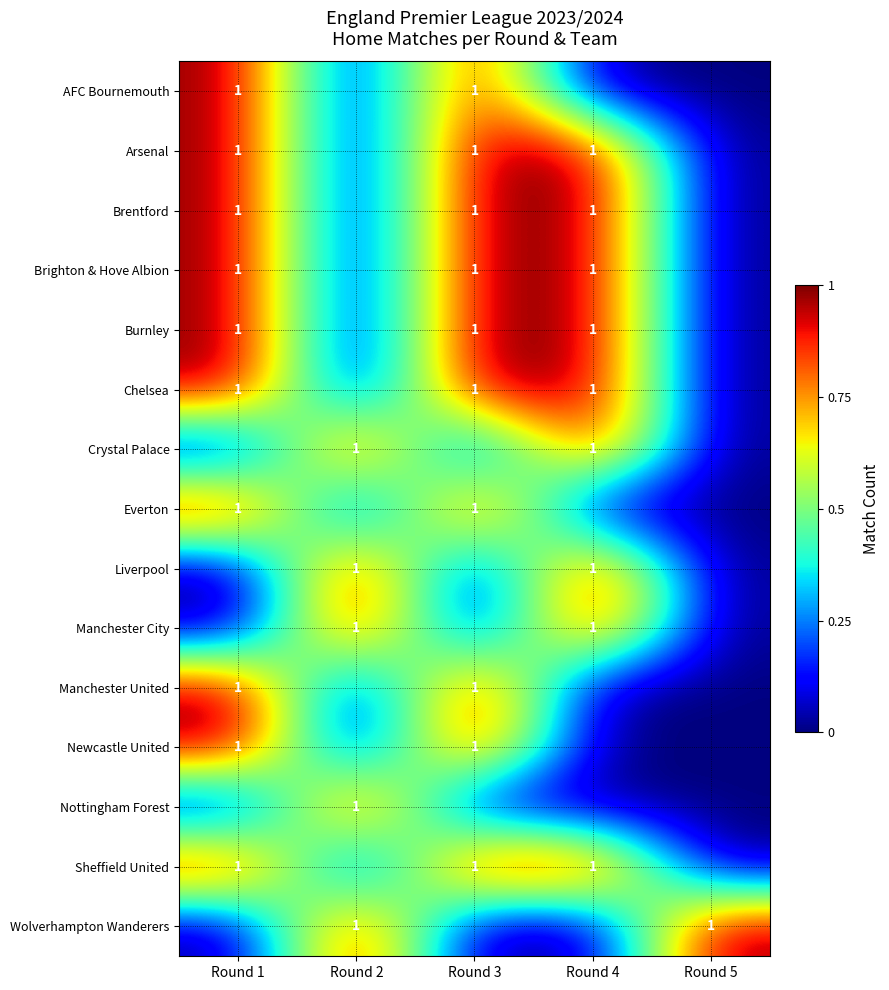

Is it true that Brentford equals 1 at Round 4?

True